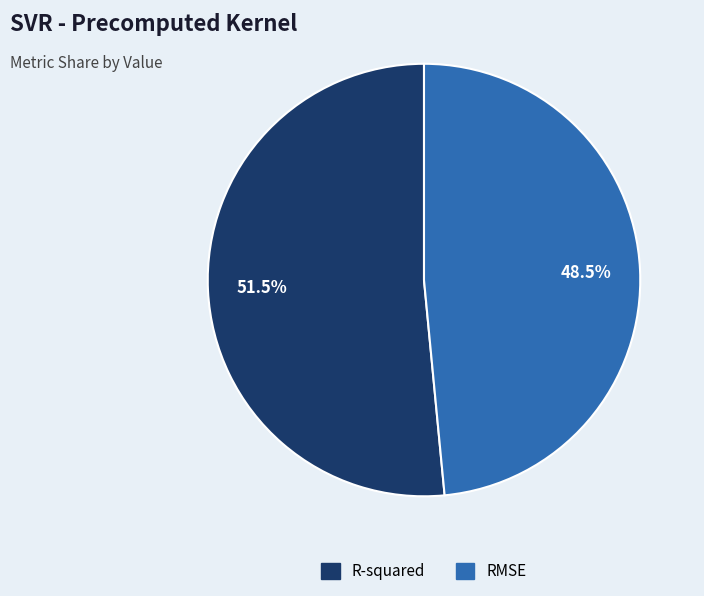

Rank the categories by value from lowest to highest.

RMSE, R-squared